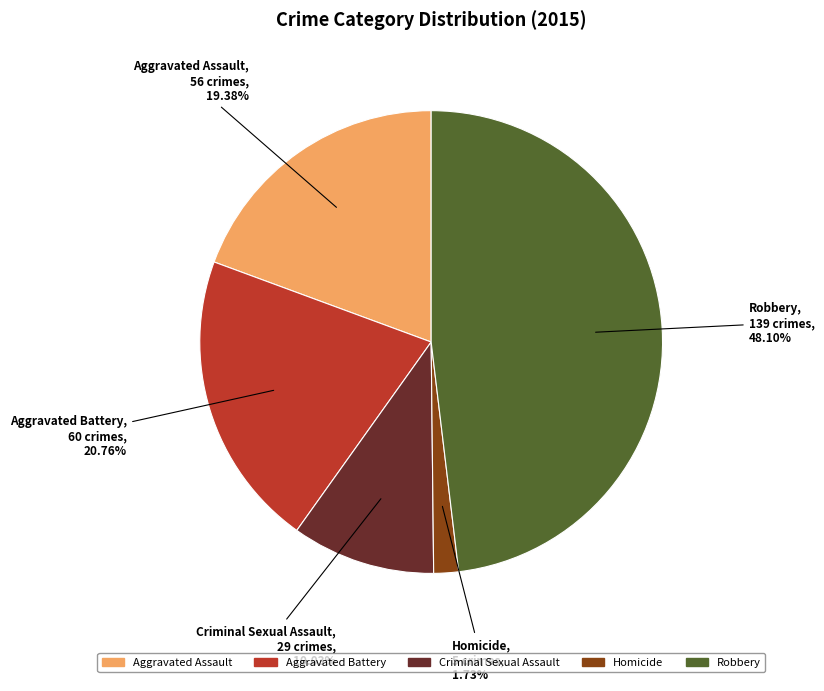

Is Criminal Sexual Assault the majority of the pie?

No